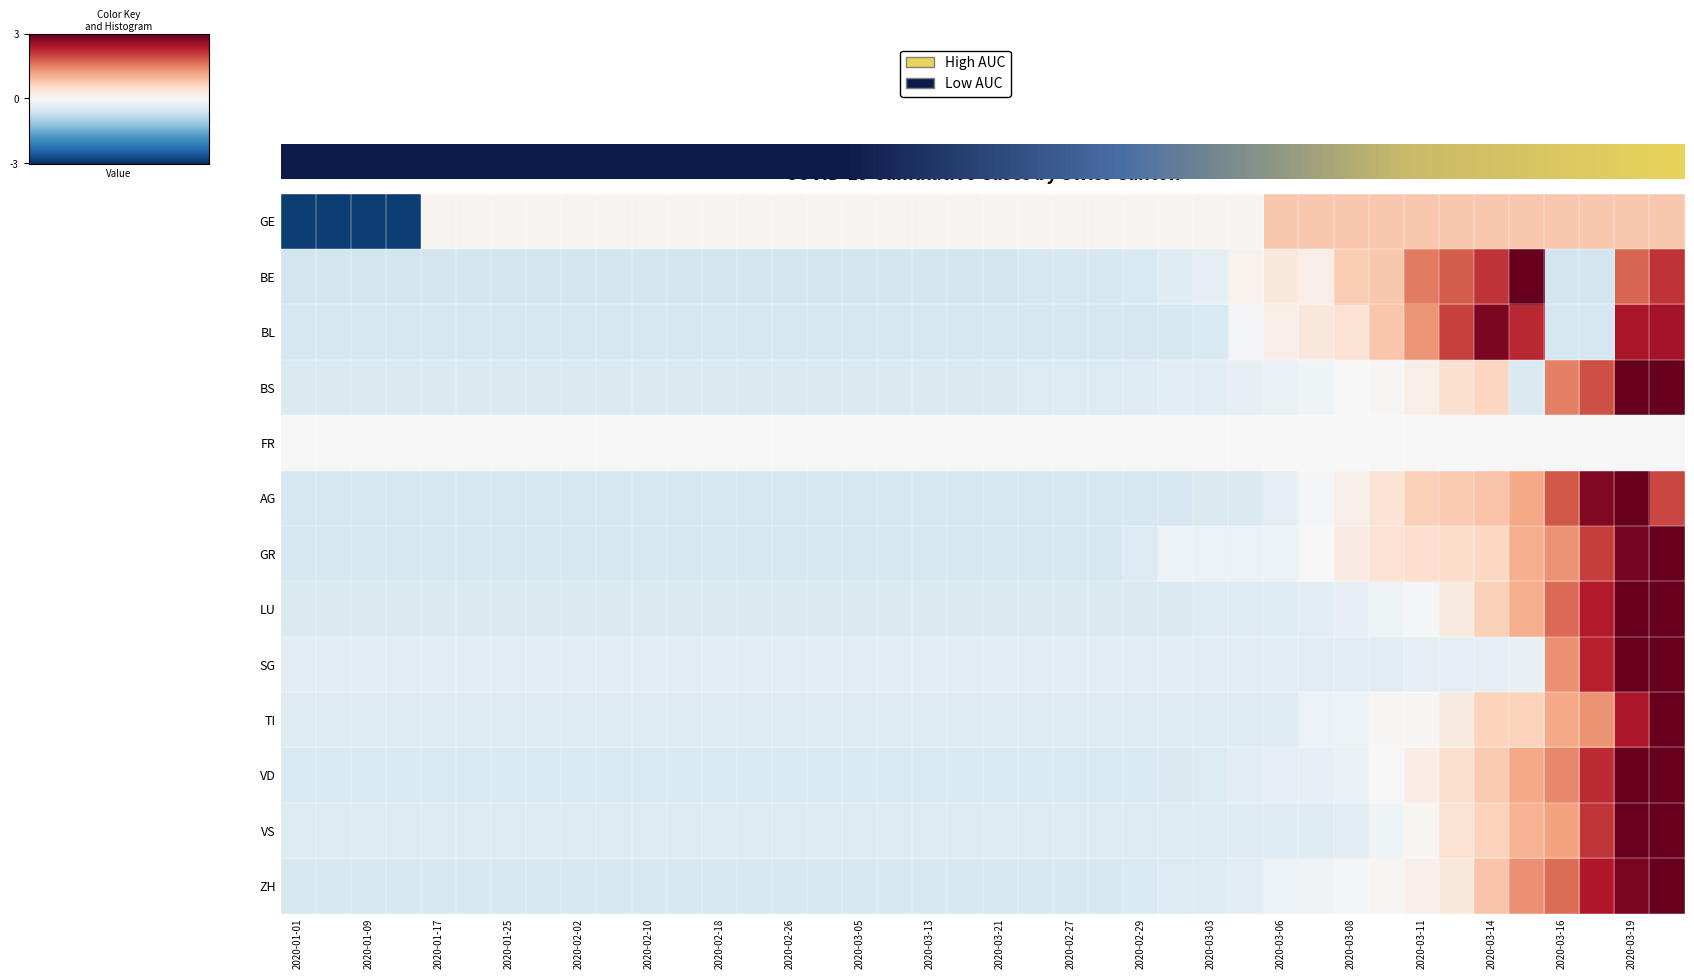

How many values in the GE series exceed 0?

36